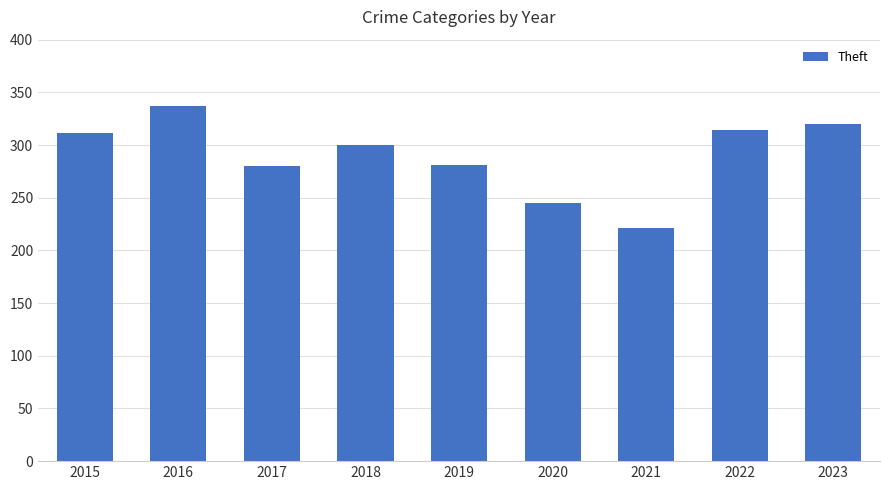

Are the bars grouped side by side (vs. stacked)?

No